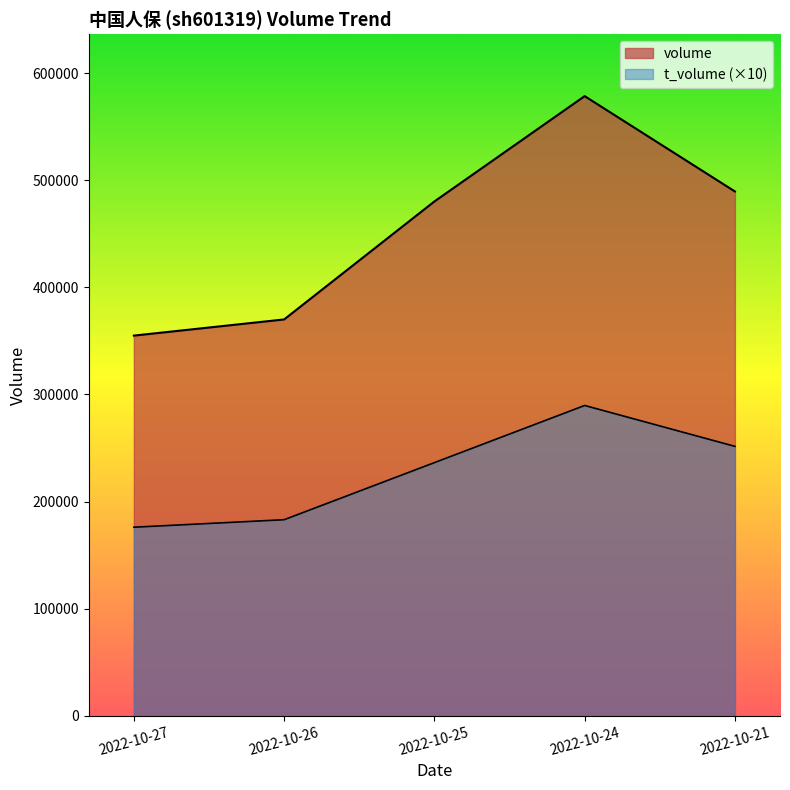

Which series has the largest range (max minus min)?

volume